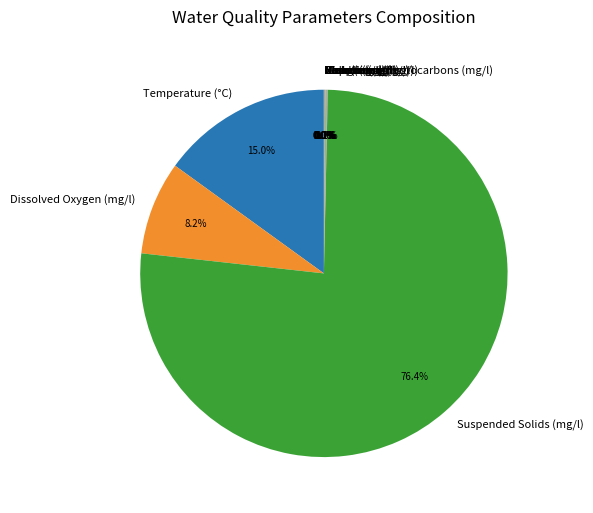

To the nearest percent, what percentage of the pie is Dissolved Oxygen (mg/l)?

8%